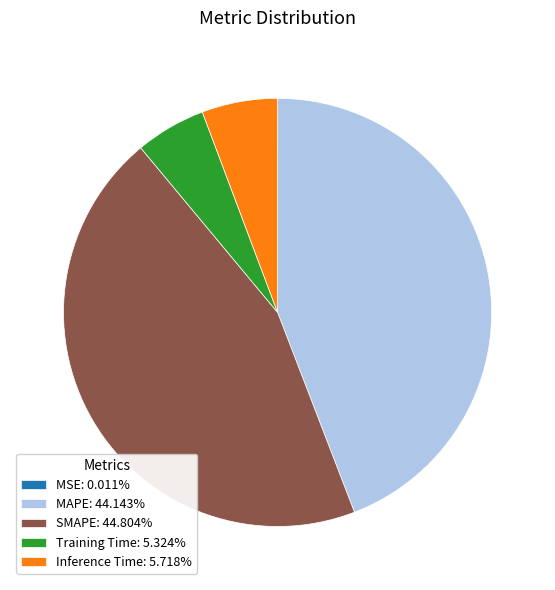

Combined, do SMAPE: 44.804% and Inference Time: 5.718% account for over 50%?

Yes